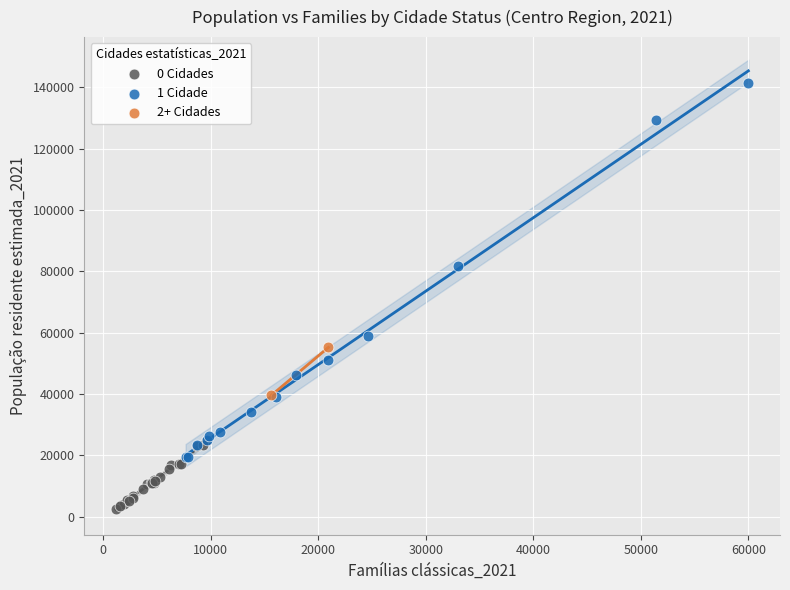

Which series contains the highest Y value?

1 Cidade